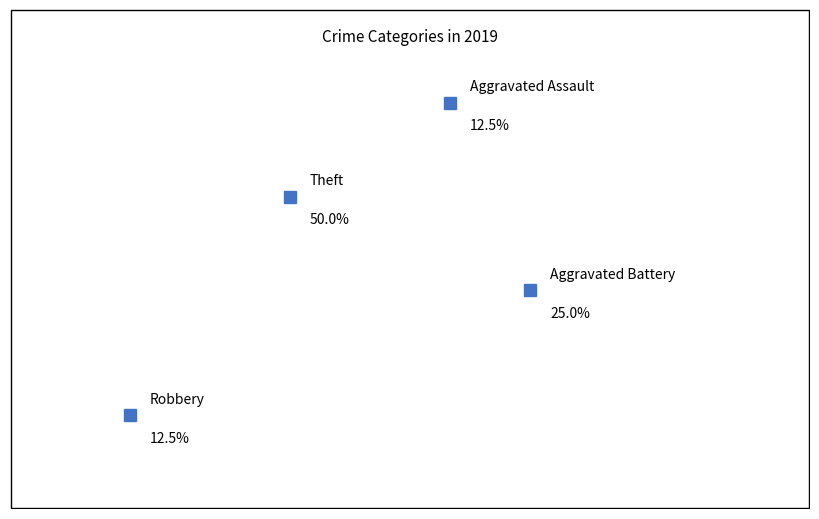

Count the number of slices in the pie.

4